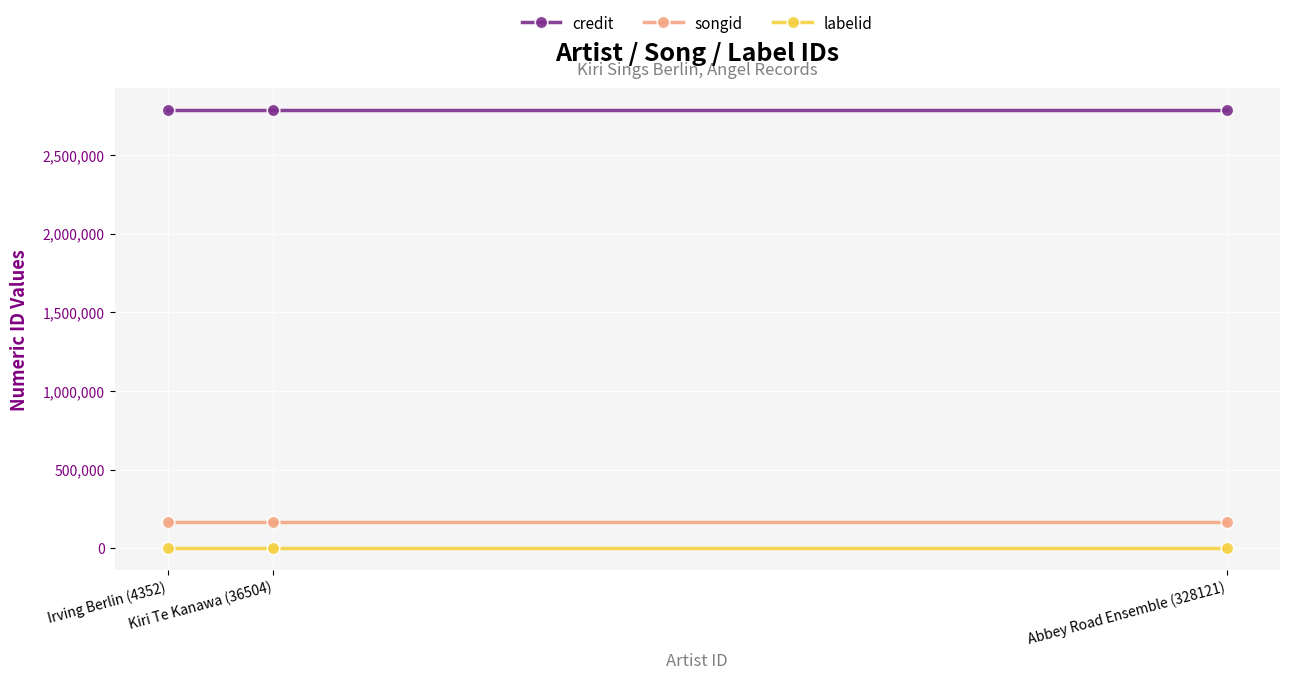

What is the average value of the labelid series?

1300